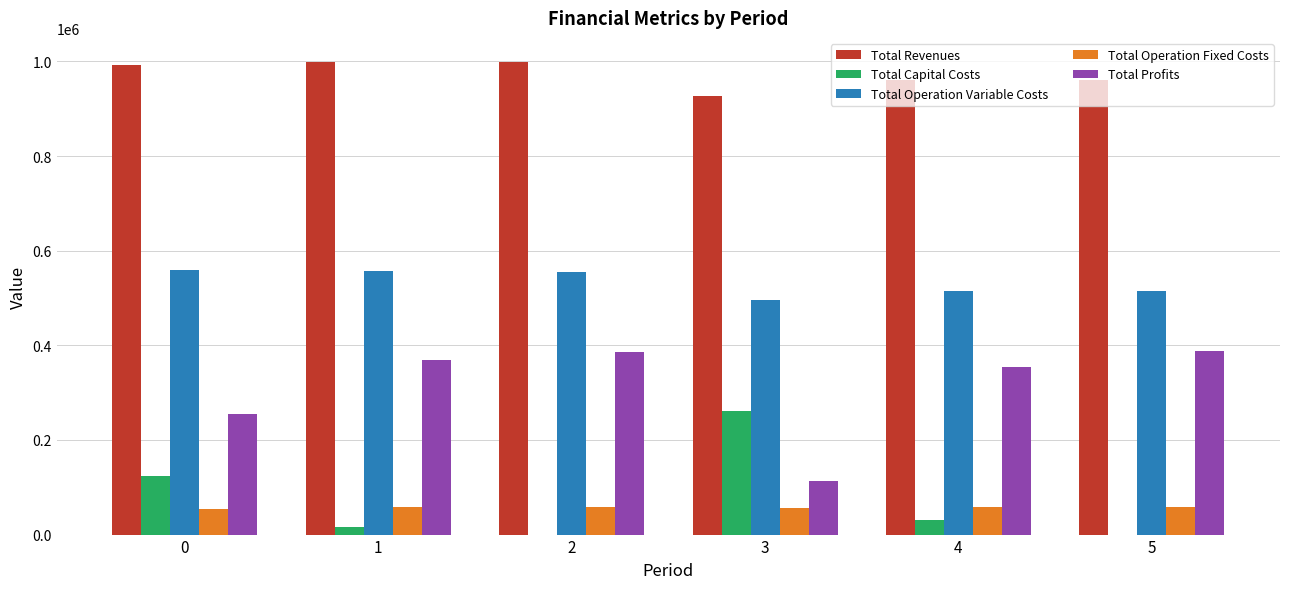

The value of Total Capital Costs at 0 is 124256.0. True or false?

True